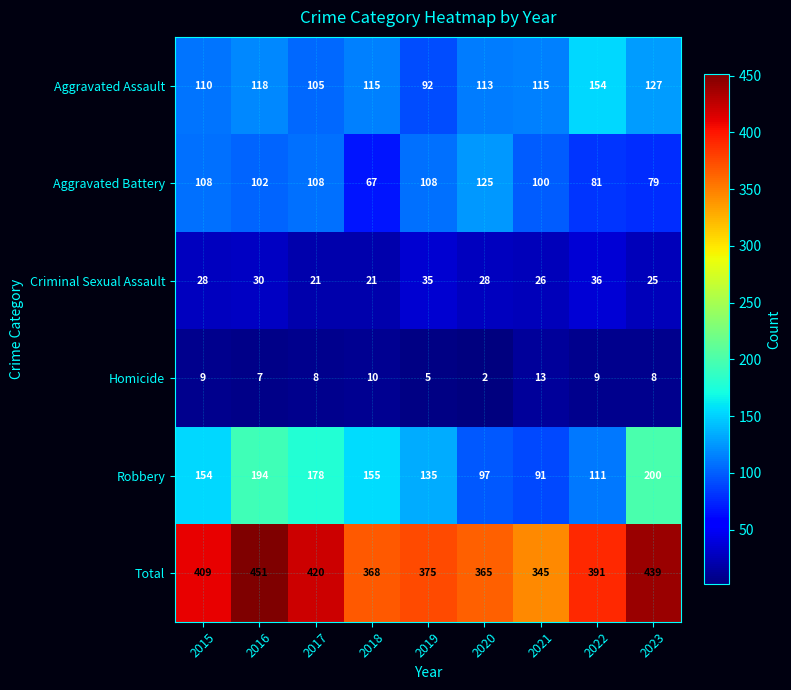

What is the sum of all Total values?

3563